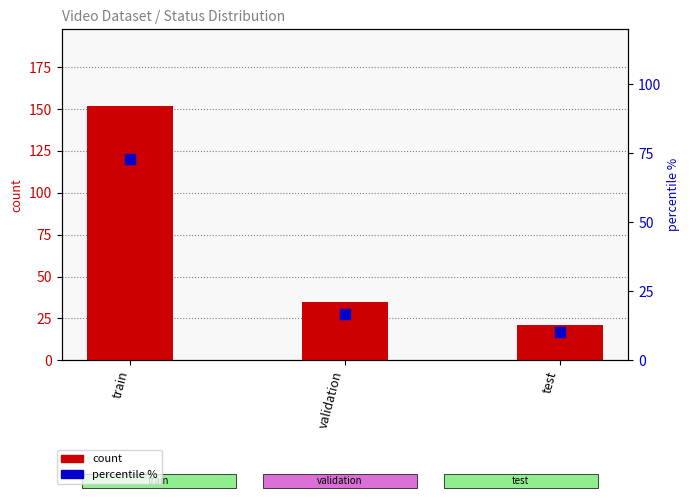

What is the total value across all series at test?

31.1